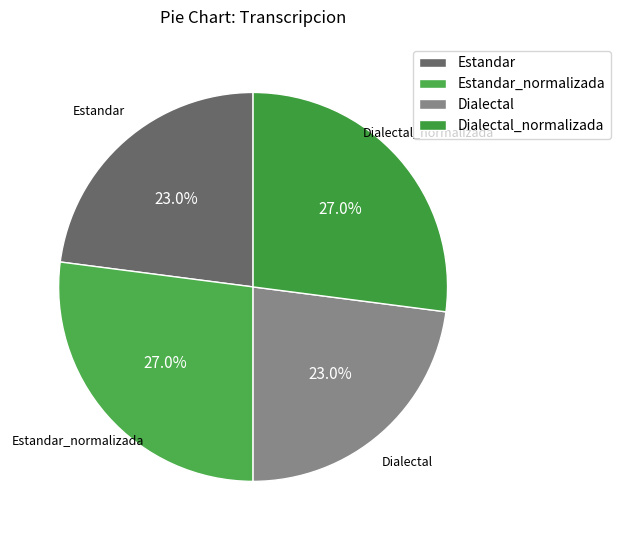

Approximately how many times larger is the value at Dialectal_normalizada compared to Dialectal?

1.2